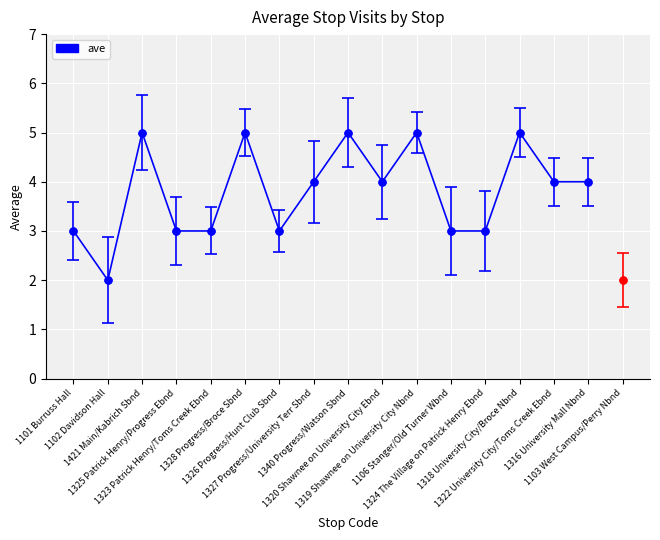

What is the difference between the maximum and minimum values?

3